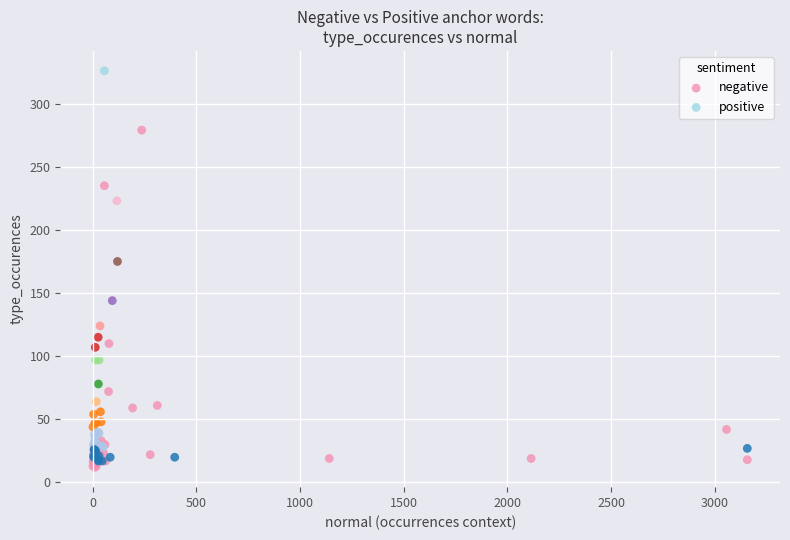

What are all the series names shown in the legend?

negative, positive